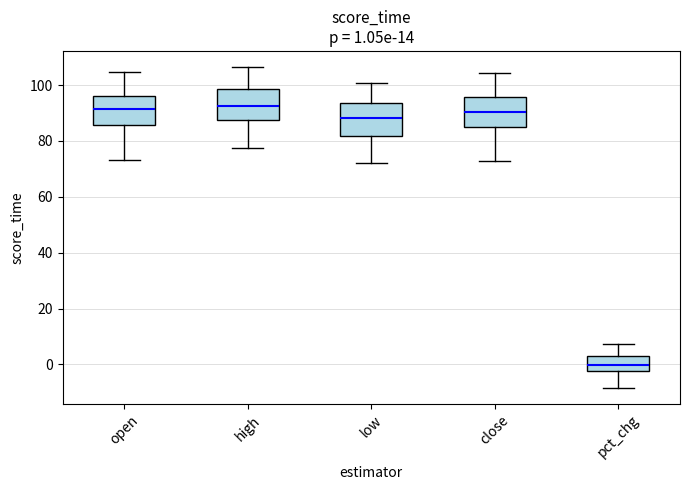

Which box's median line is the lowest?

pct_chg